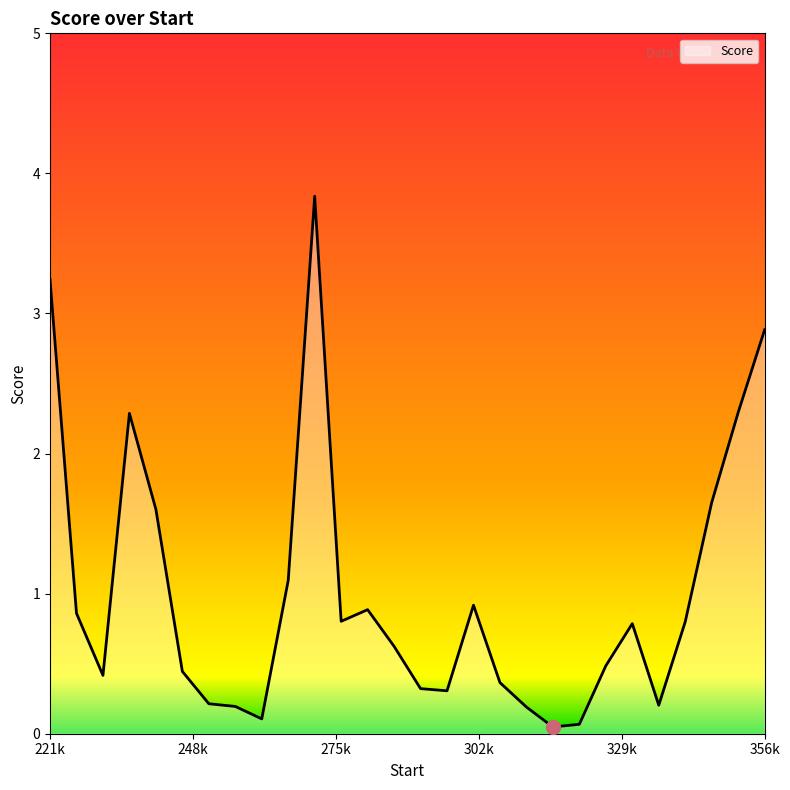

What is the difference between the maximum and minimum values?

3.8